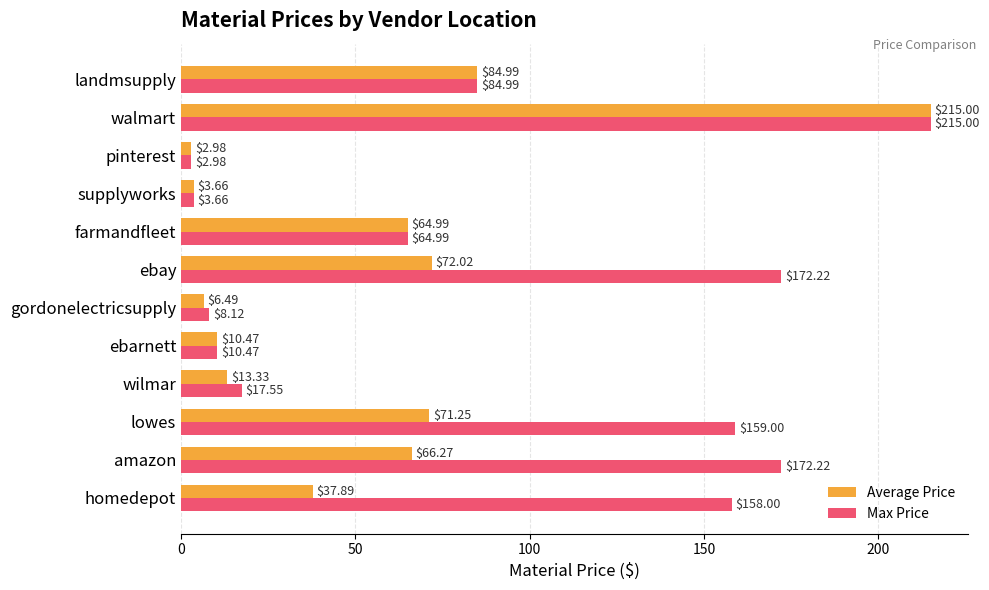

Between gordonelectricsupply and walmart, which series saw the biggest shift?

Average Price